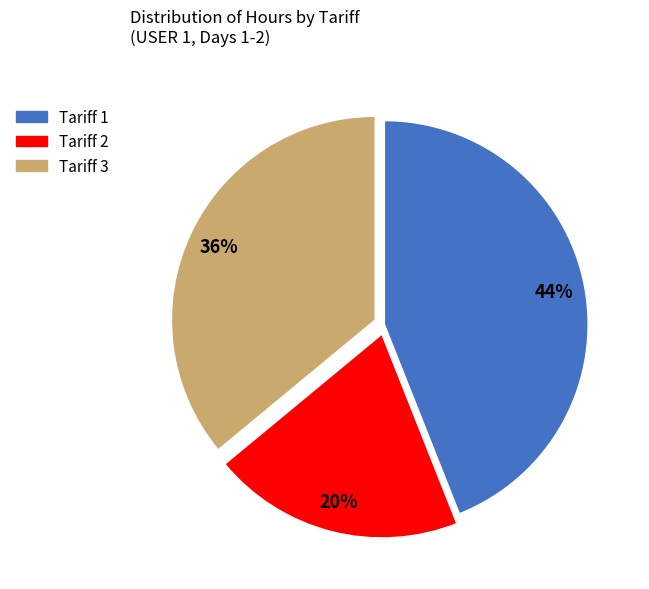

Is the sum of Tariff 2 and Tariff 1 greater than half?

Yes